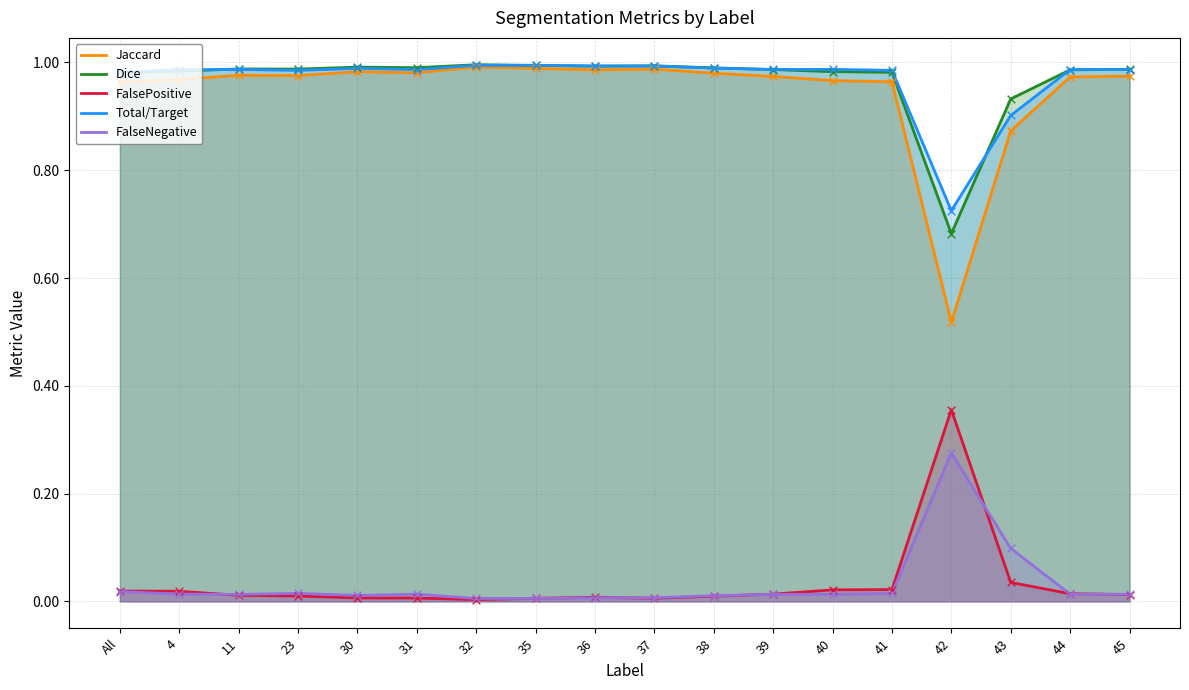

Which series has the largest total across all categories?

Total/Target